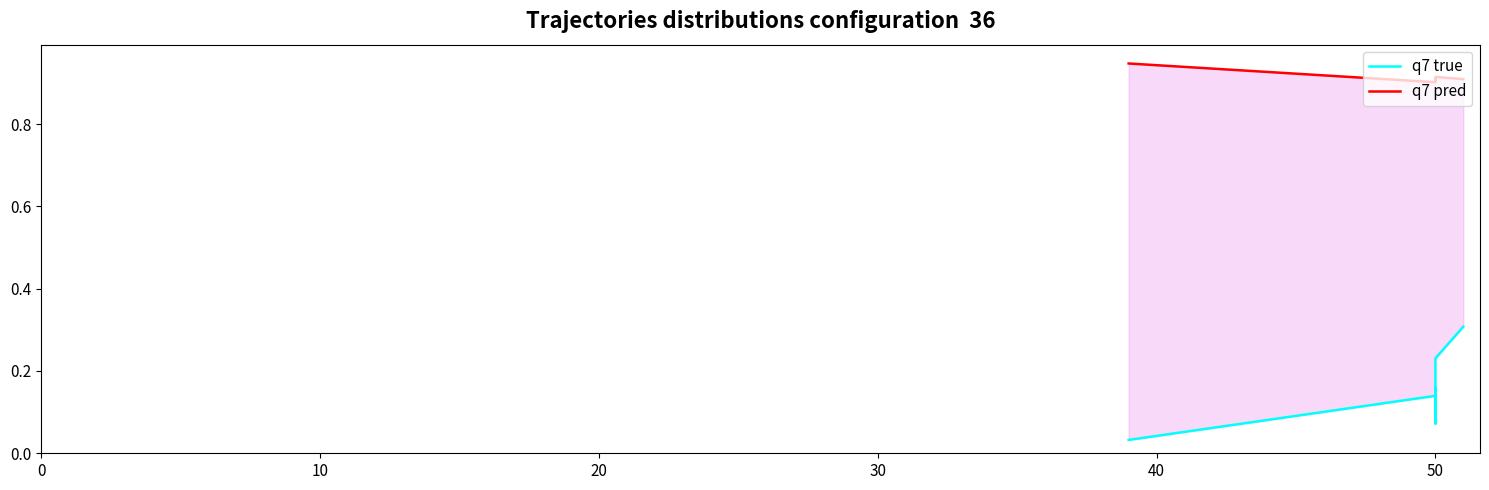

True or false: q7 pred and q7 true cross at least once.

False